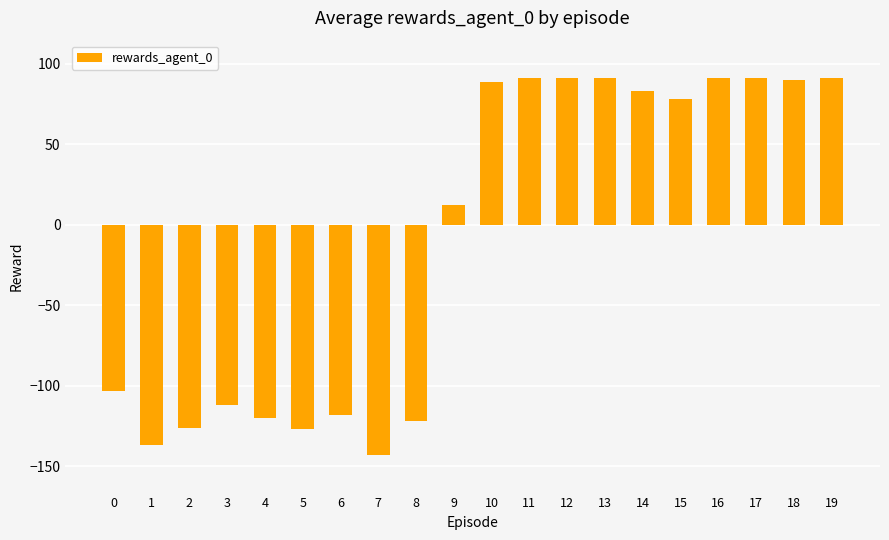

Between 1 and 13, which is larger?

13